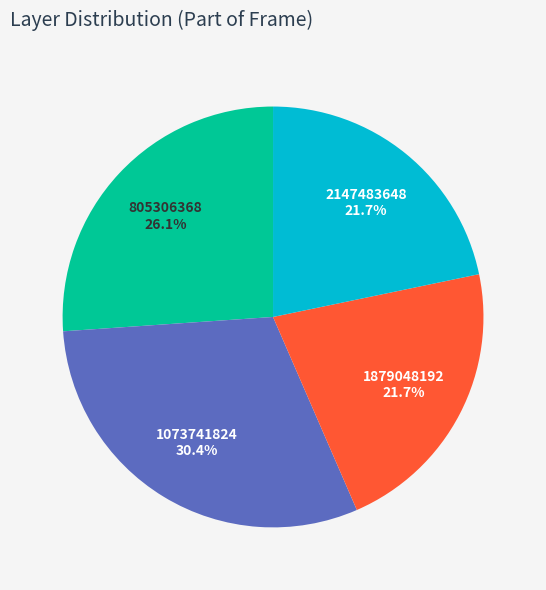

Combined, do 1879048192 and 1073741824 account for over 50%?

Yes